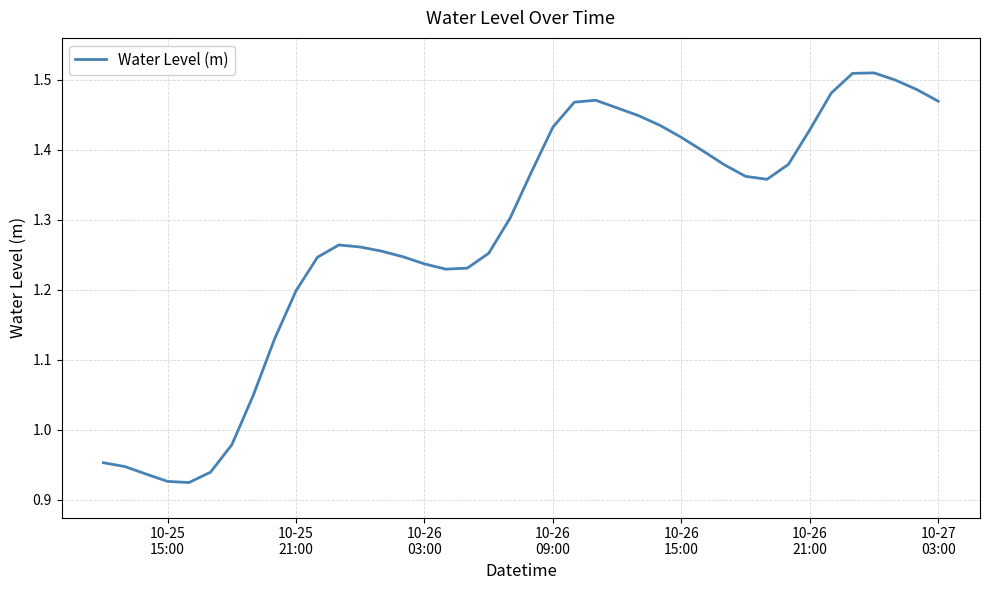

What is the difference between the maximum and minimum values?

0.6